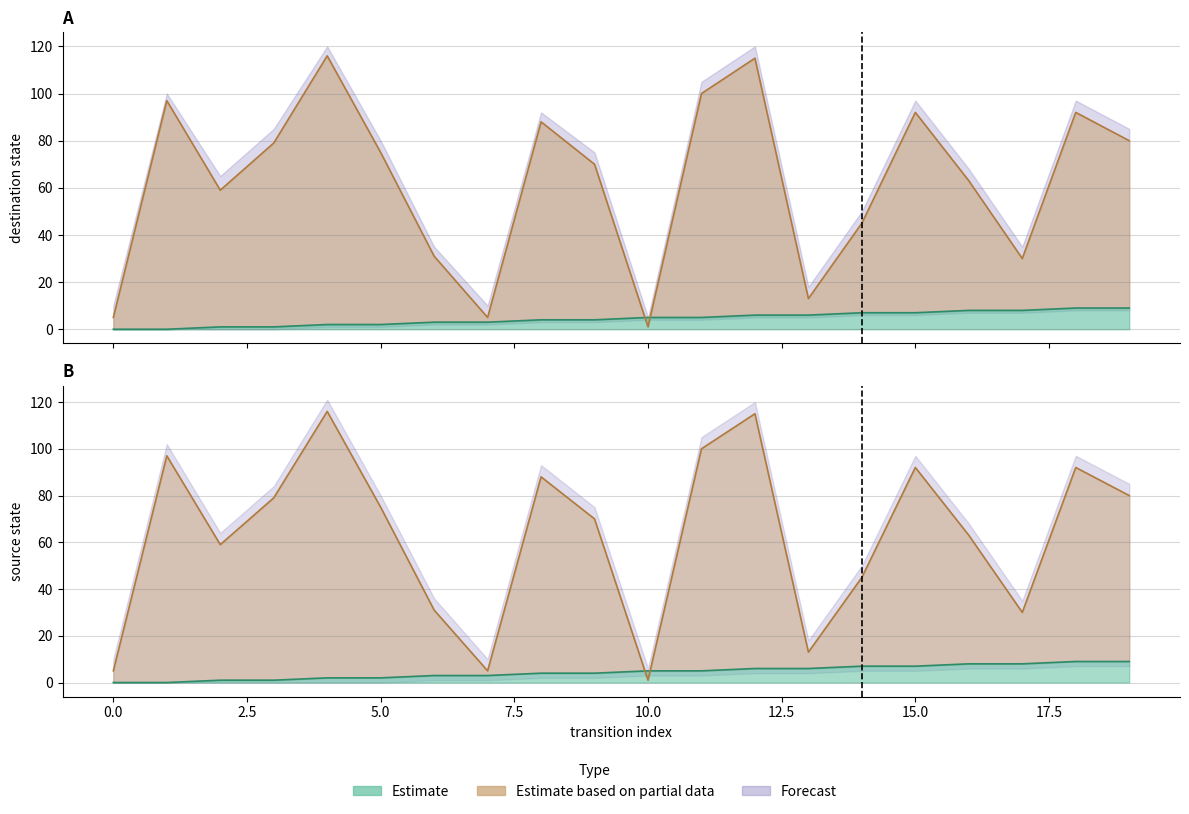

True or false: destination_state has a value of 92 at 15.

True